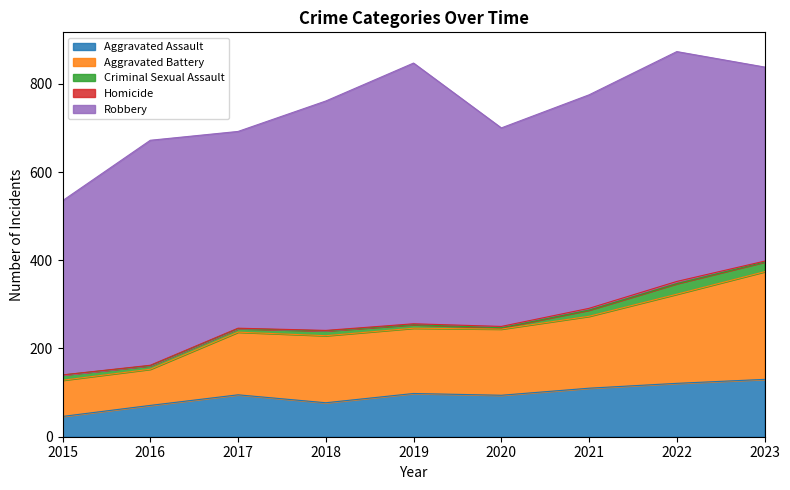

Count the number of categories in the chart.

9